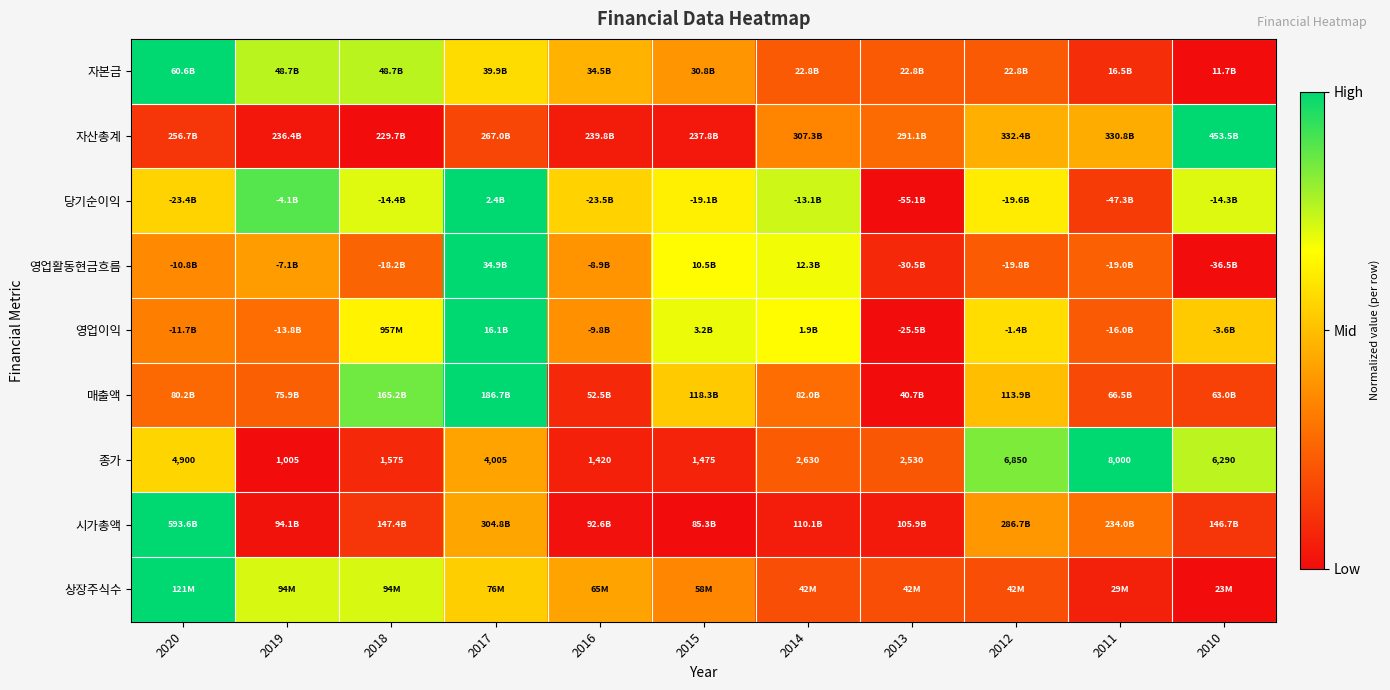

Is it true that 영업이익 equals 0.8 at 2012?

False